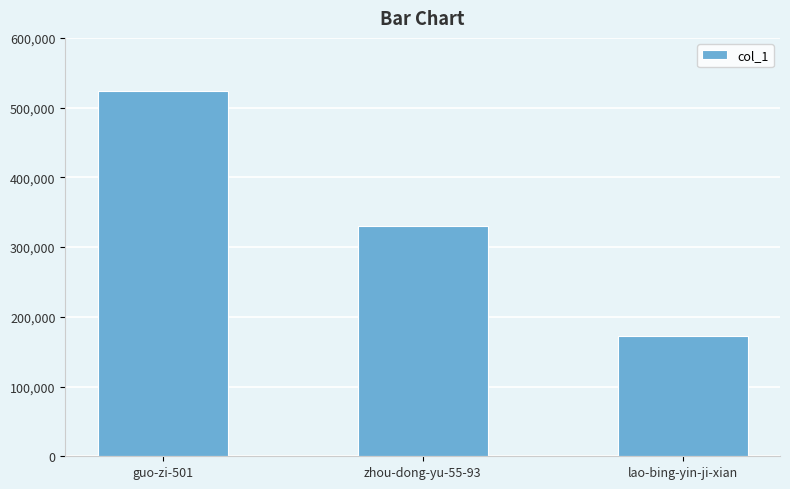

Does the chart contain any negative values?

No